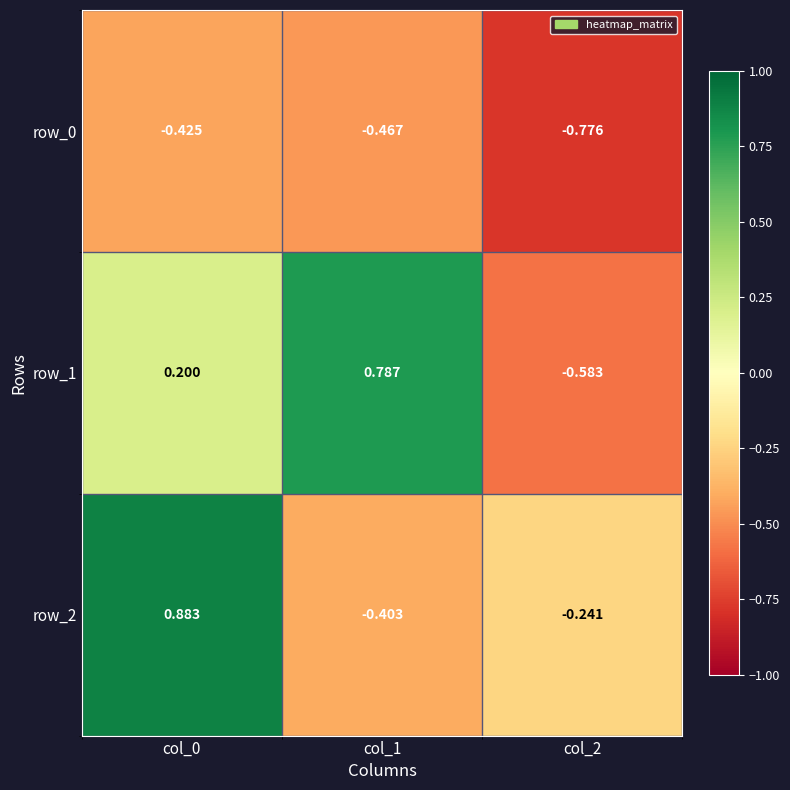

Is the value of row_2 at col_0 greater than the value of row_0 at col_1?

Yes